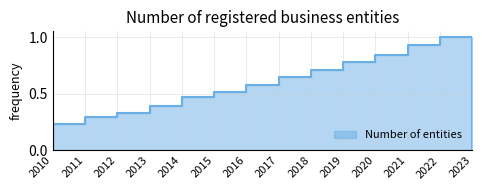

What is the approximate value at 2015?

0.5